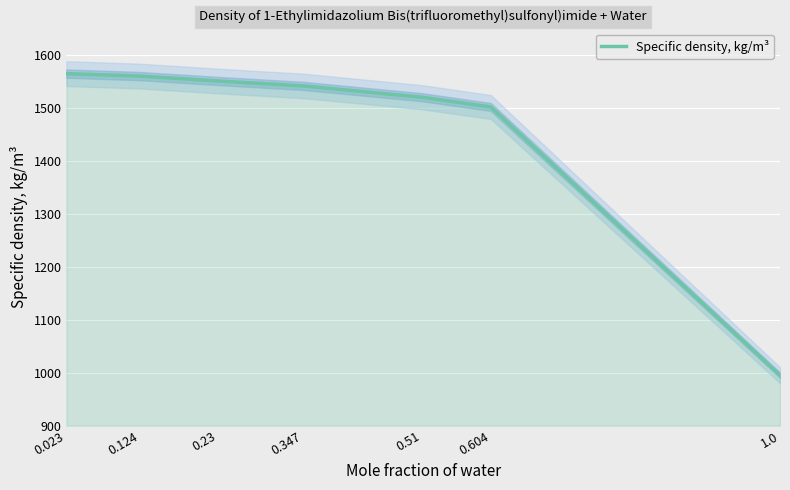

List the labels in order of value, largest first.

0.023, 0.124, 0.23, 0.347, 0.51, 0.604, 1.0